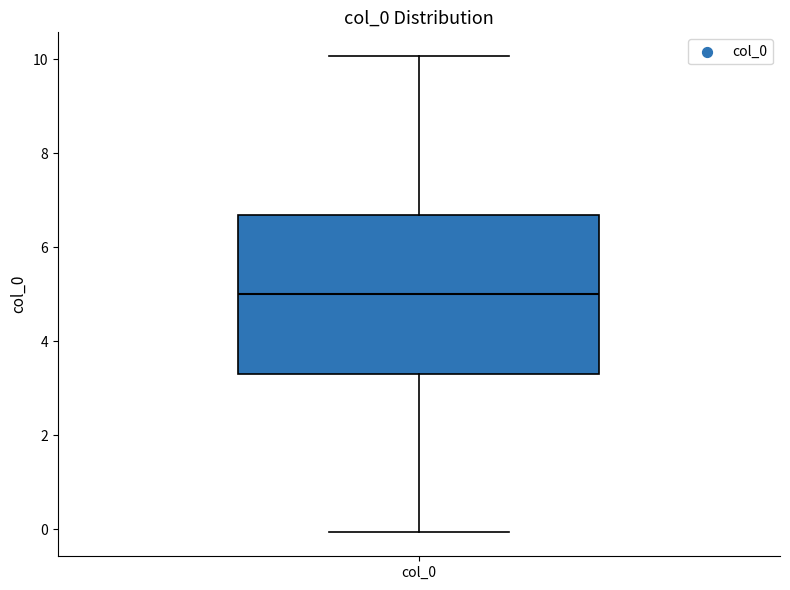

Transcribe this box plot: give where the median line is, the range the box spans, and where the two whiskers end, as read against the y-axis. The values are not printed on the chart, so give them approximately, as read against the axis.

median 5.0, box 3.4 to 6.6, whiskers 0.0 to 10.0